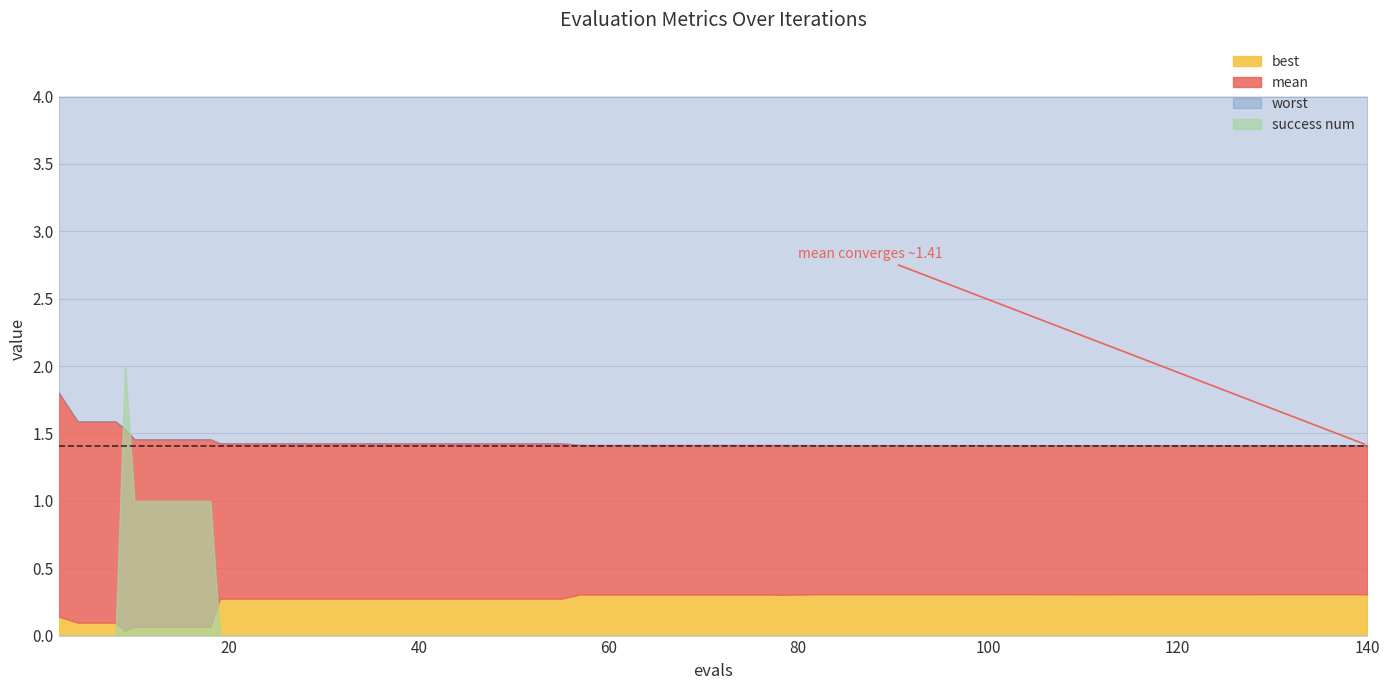

Which category has the lowest value across all series?

2